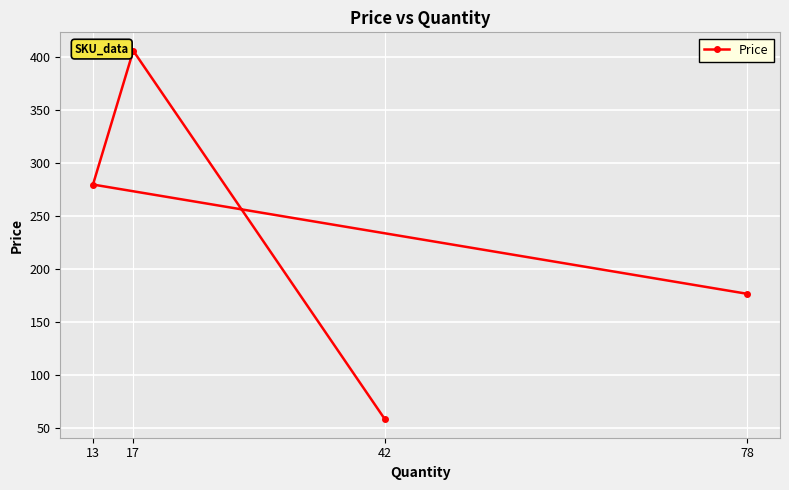

What is the sum of the values at 42 and 13?

337.8